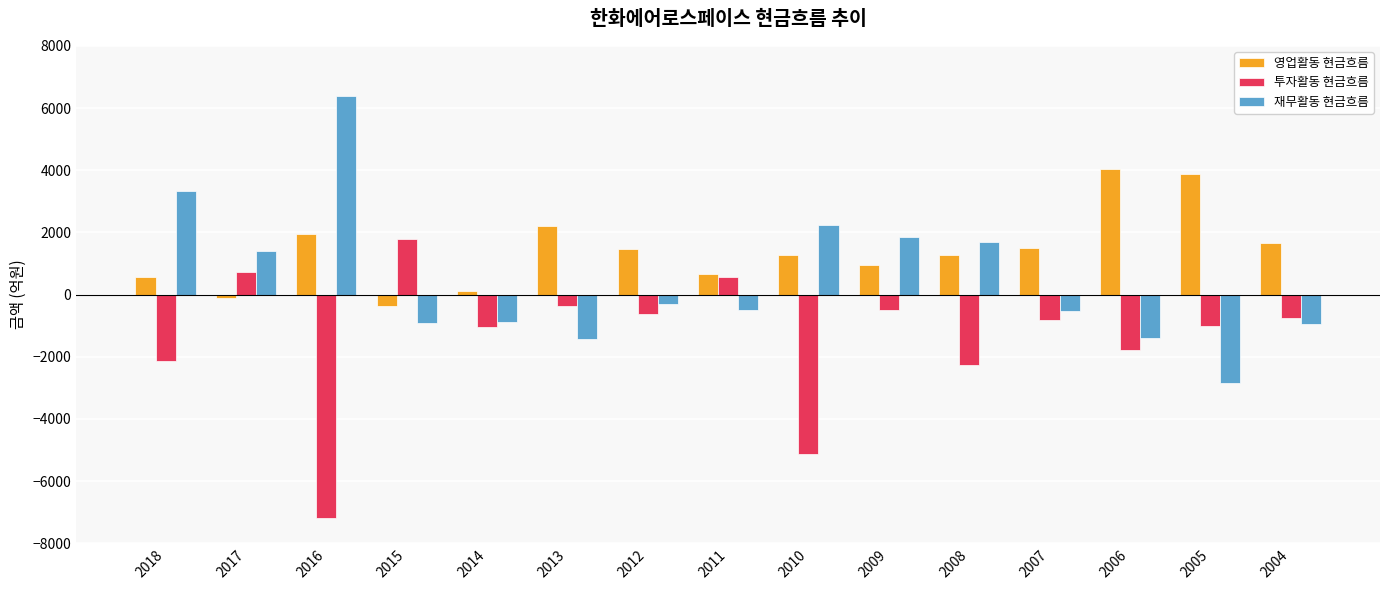

What is the approximate value of 영업활동 현금흐름 at 2008?

1277.6